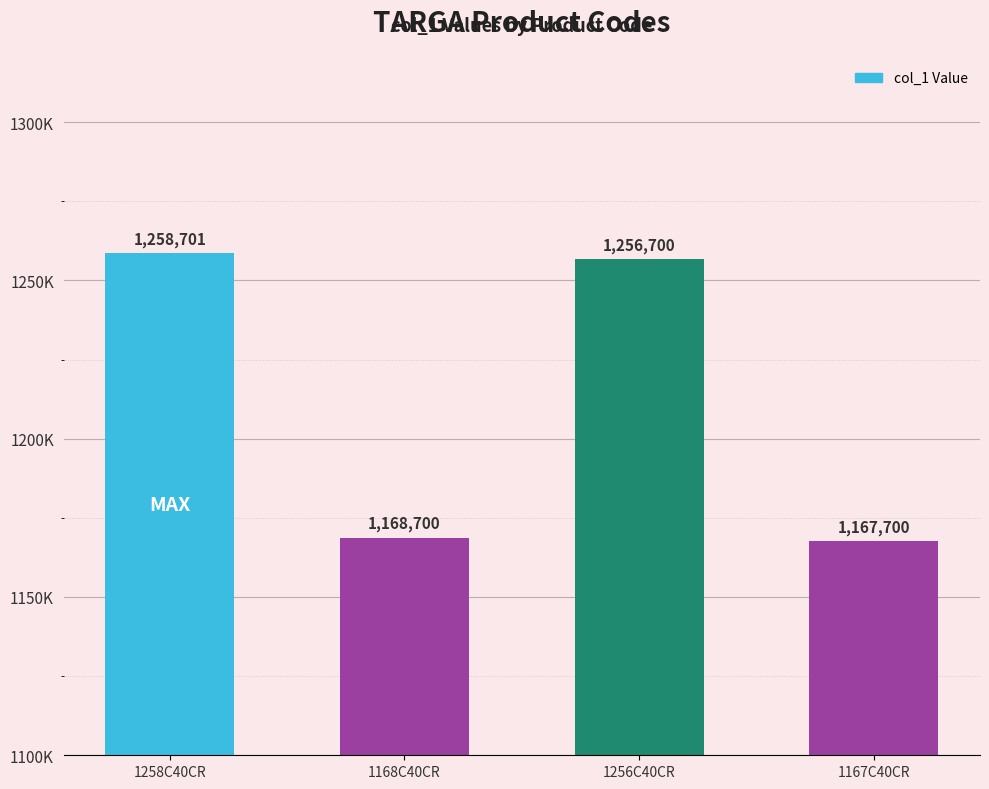

Reading right to left, what are all the values shown in this chart?

1167700	1256700	1168700	1258701